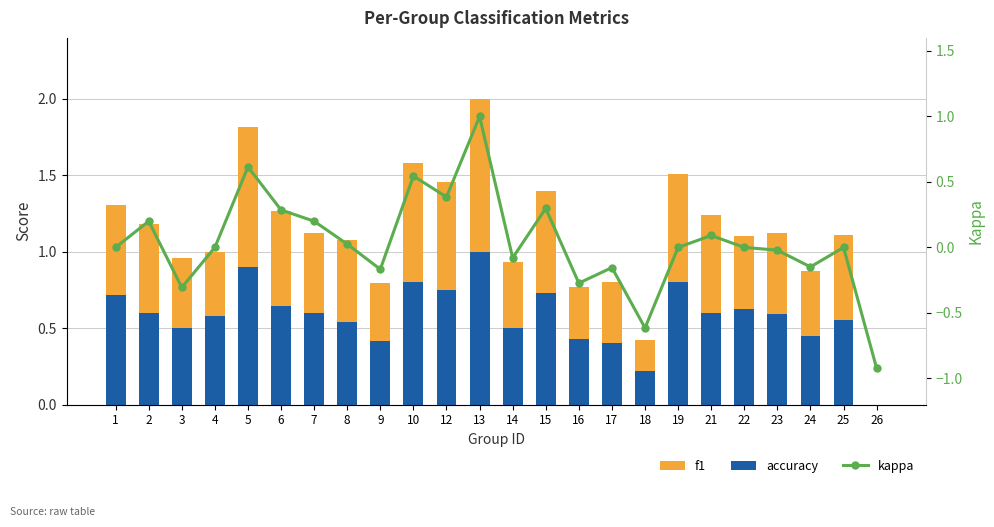

Is it true that accuracy equals 0.3 at 19?

False